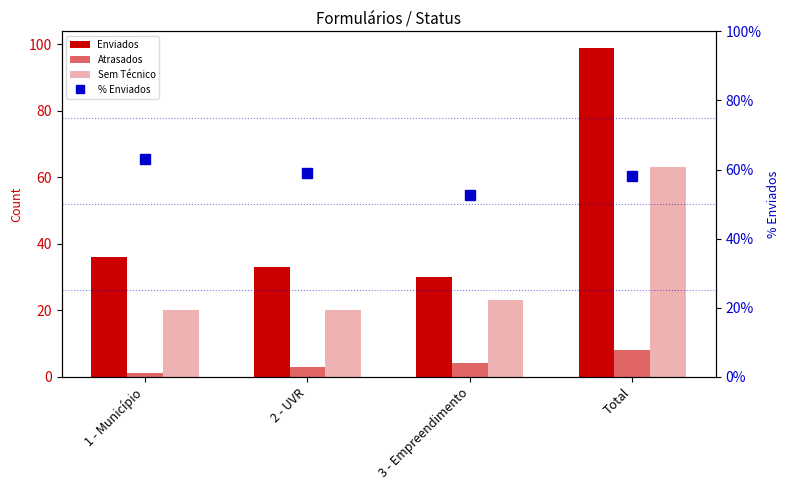

Is it true that Atrasados equals 3.0 at 2 - UVR?

True